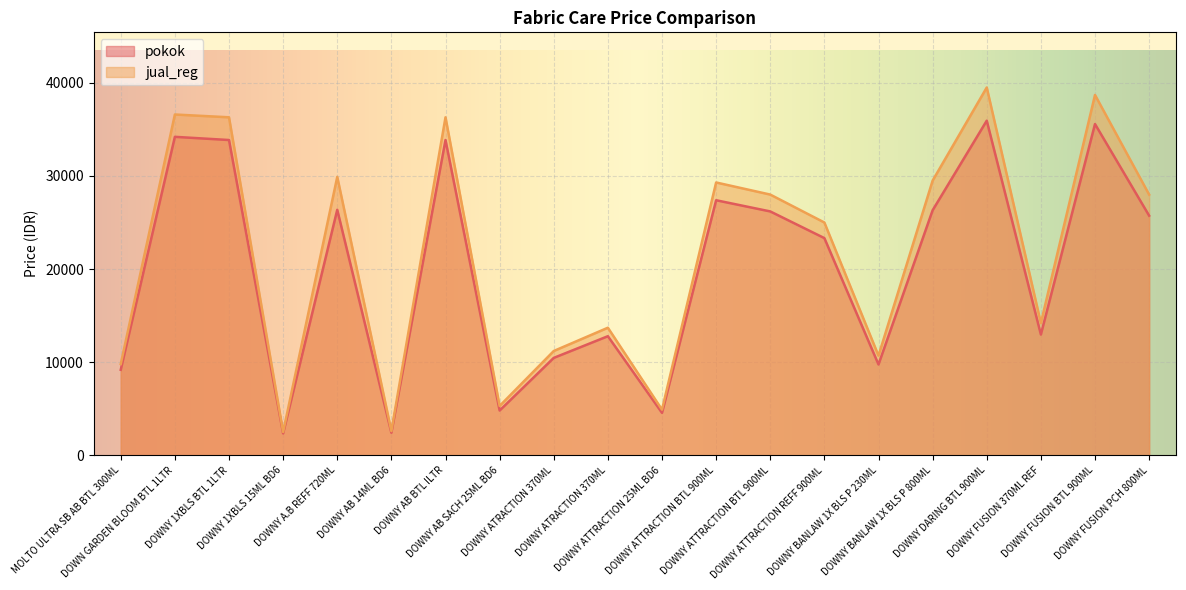

At how many categories does at least one series exceed 3355?

18